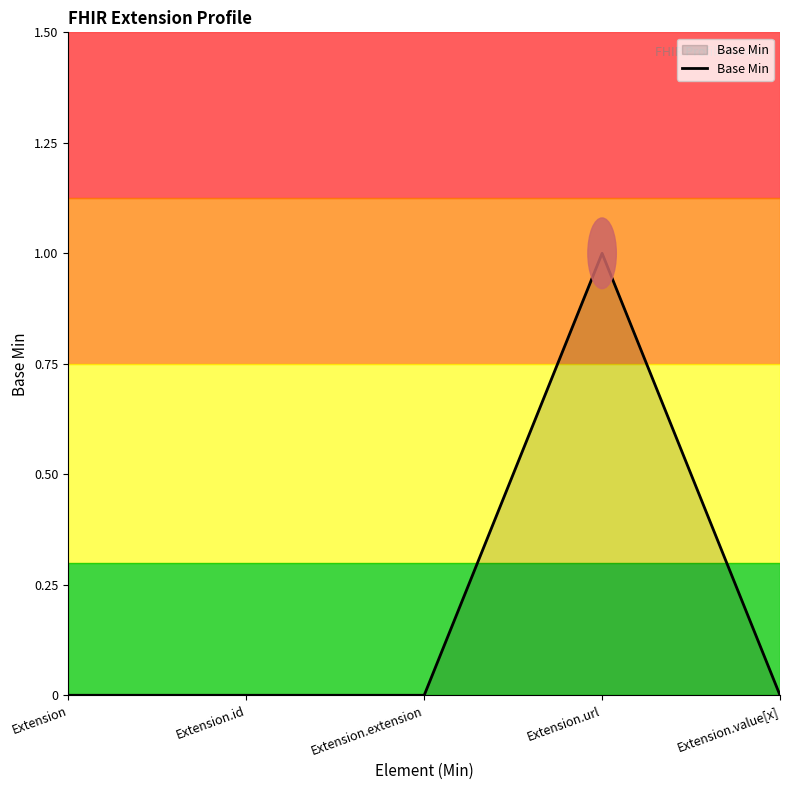

How many series are shown in this chart?

1